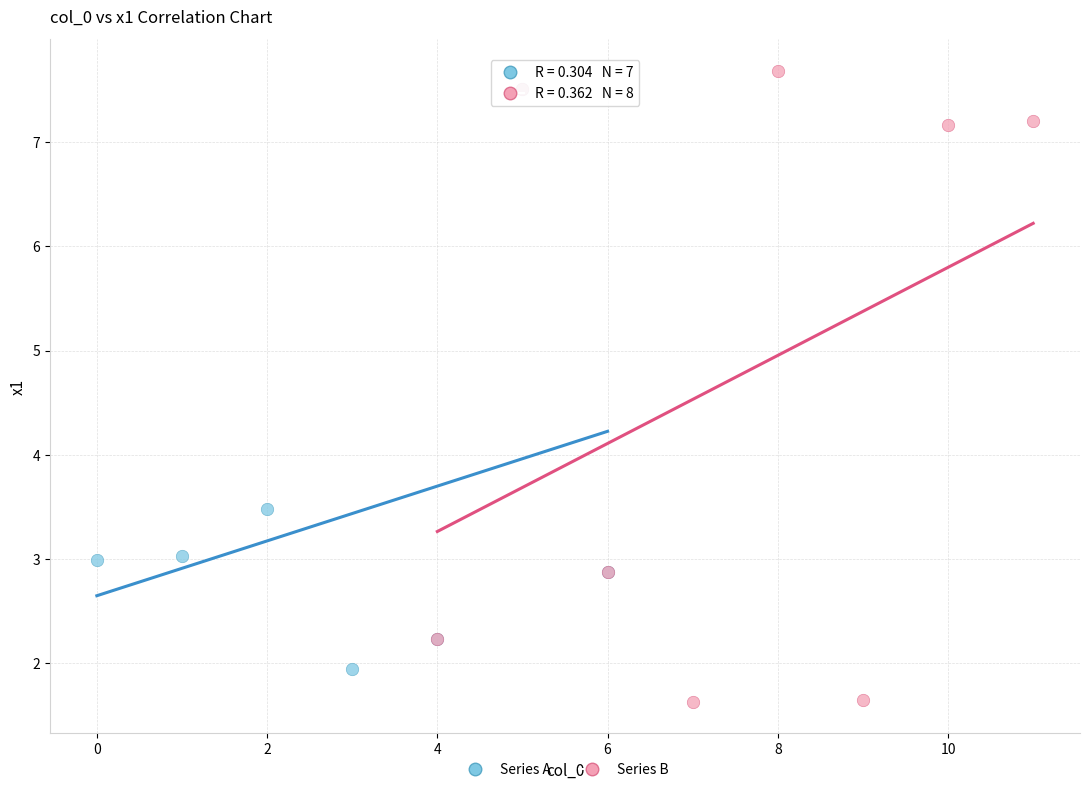

Which series reaches the minimum Y coordinate?

Series B